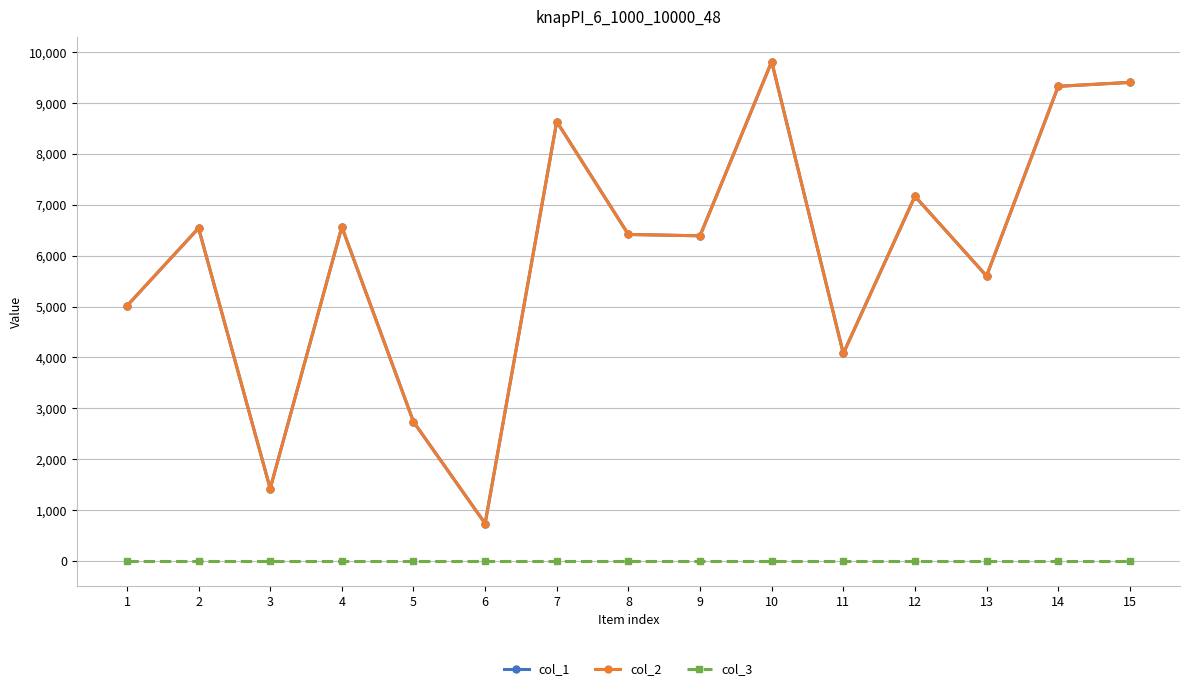

What is the greatest value displayed?

9813